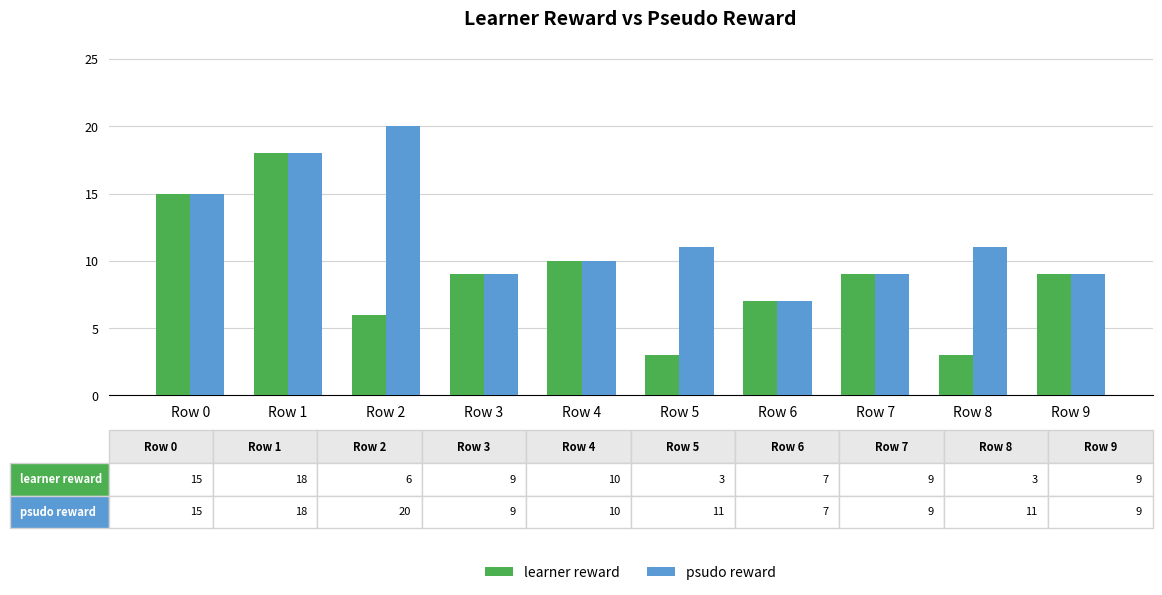

List the series in order of their overall mean, highest first.

psudo reward, learner reward